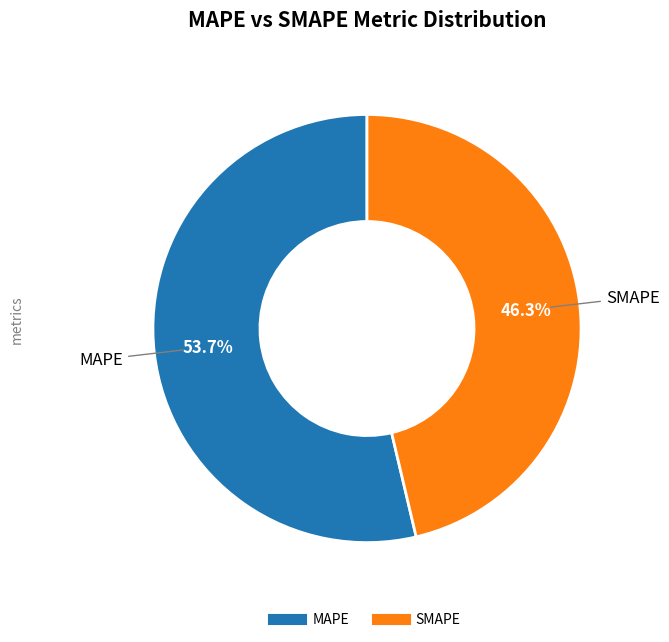

What percentage is the SMAPE slice, to the nearest percent?

46%